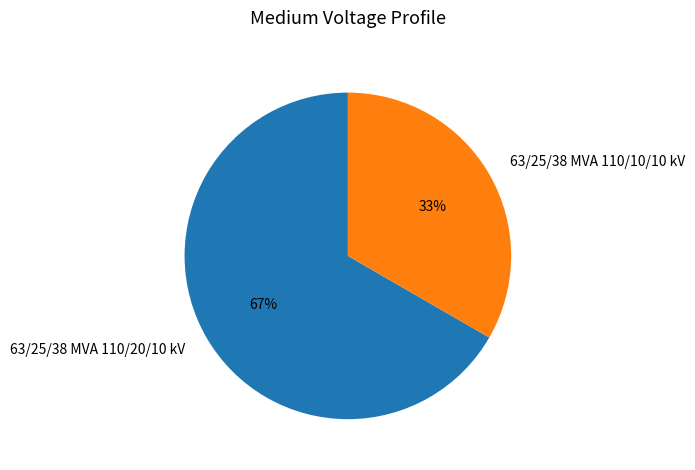

How many slices are in this pie chart?

2